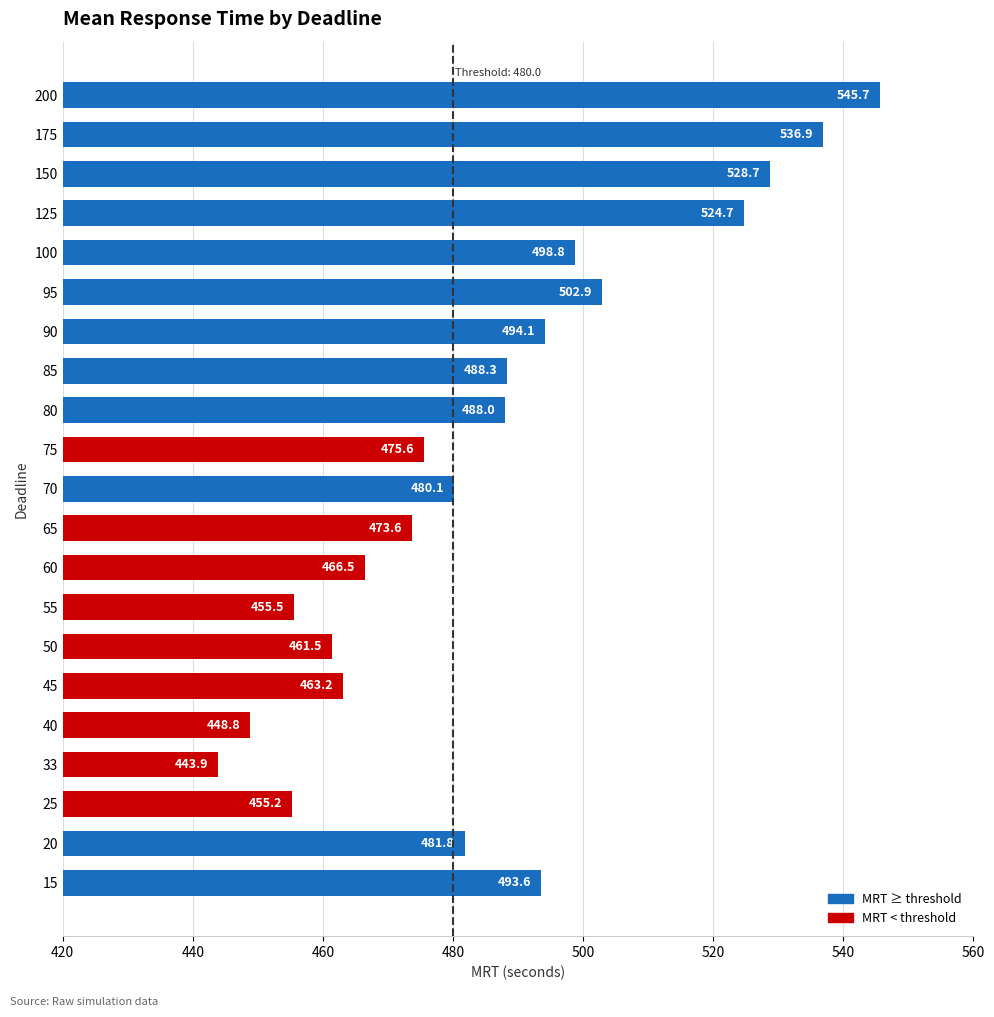

List the labels in order of value, largest first.

200, 175, 150, 125, 95, 100, 90, 15, 85, 80, 20, 70, 75, 65, 60, 45, 50, 55, 25, 40, 33